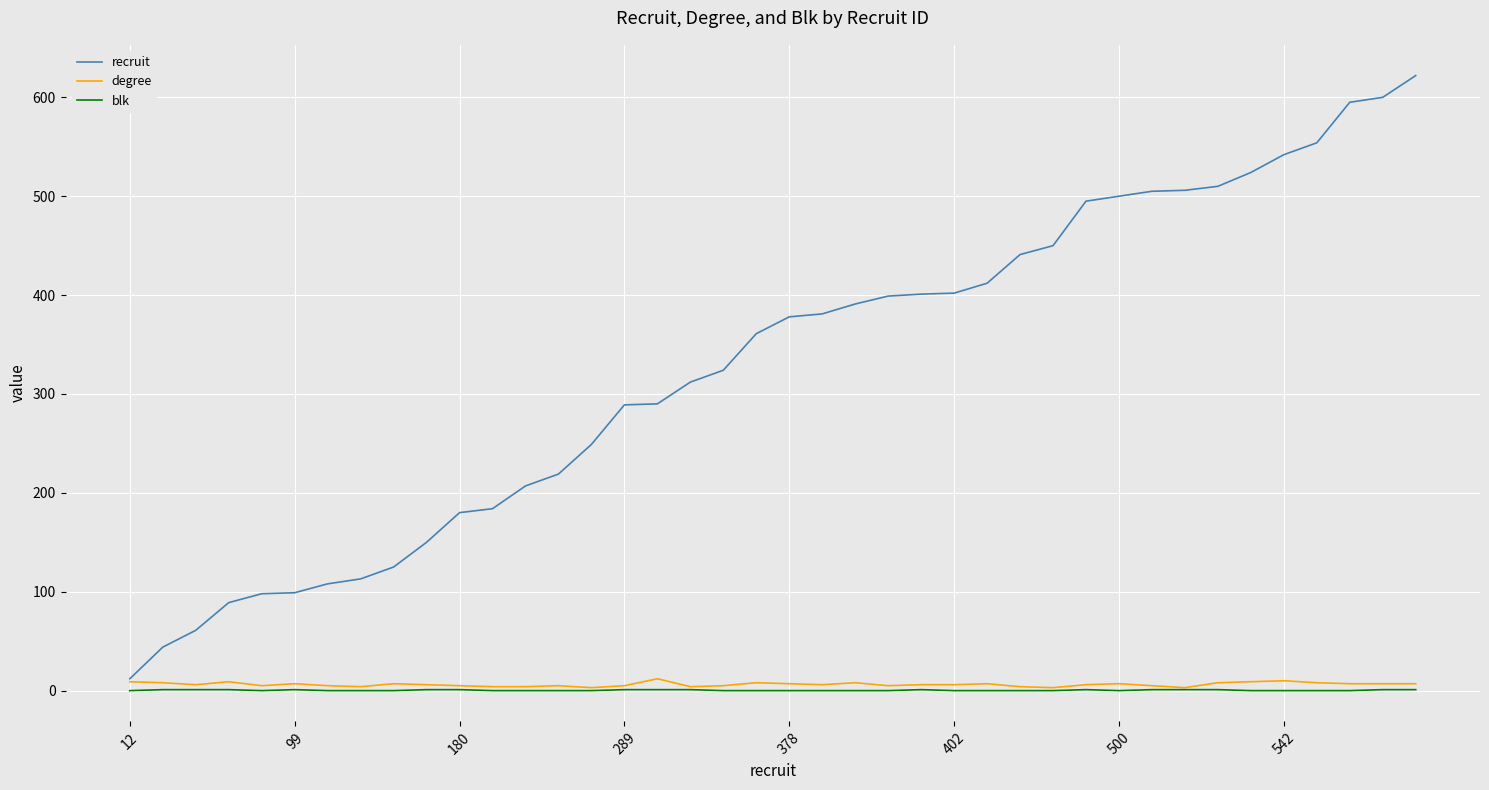

Does the chart have visible grid lines?

Yes